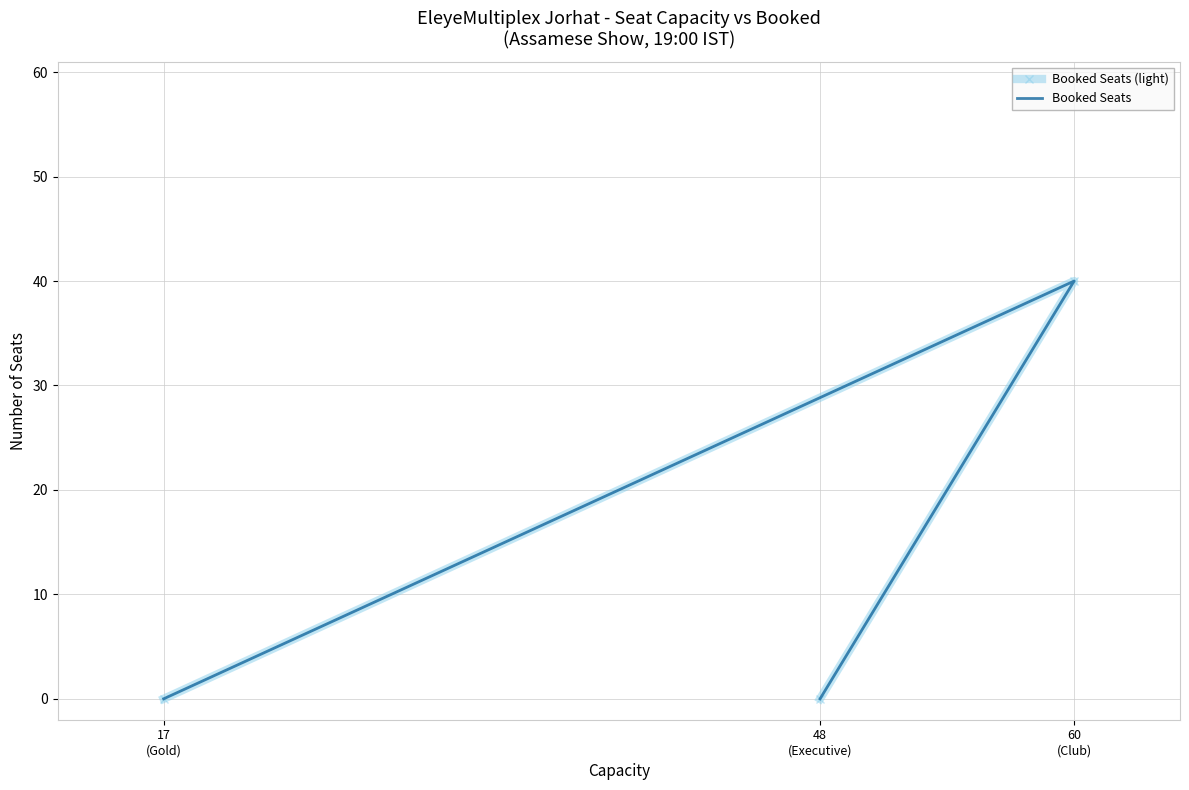

Read the Booked Seats value at 60
(Club), to the nearest 5.

40